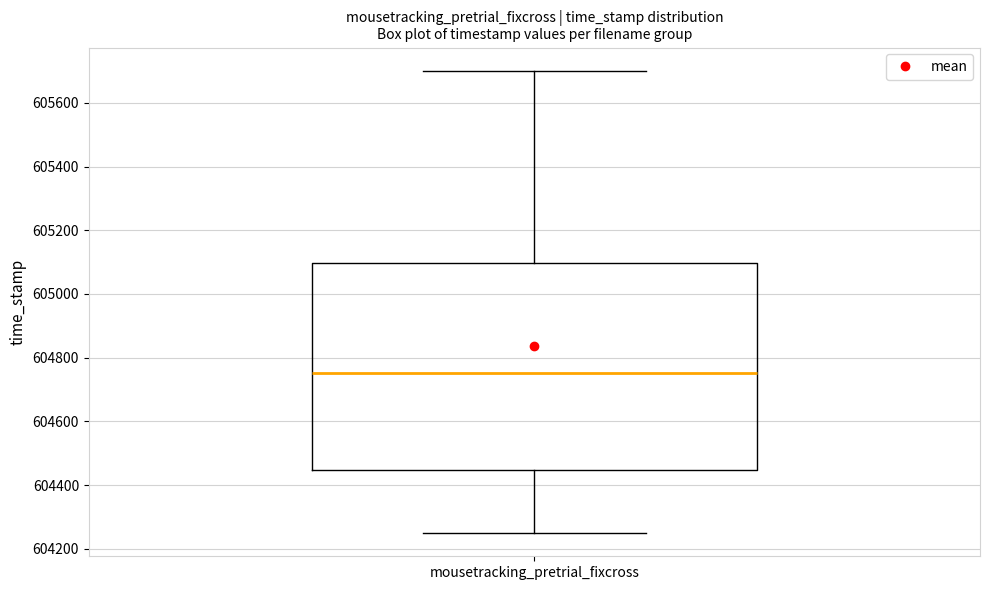

Transcribe this box plot: give where the median line is, the range the box spans, and where the two whiskers end, as read against the y-axis. The values are not printed on the chart, so give them approximately, as read against the axis.

median 604760, box 604440 to 605100, whiskers 604240 to 605700